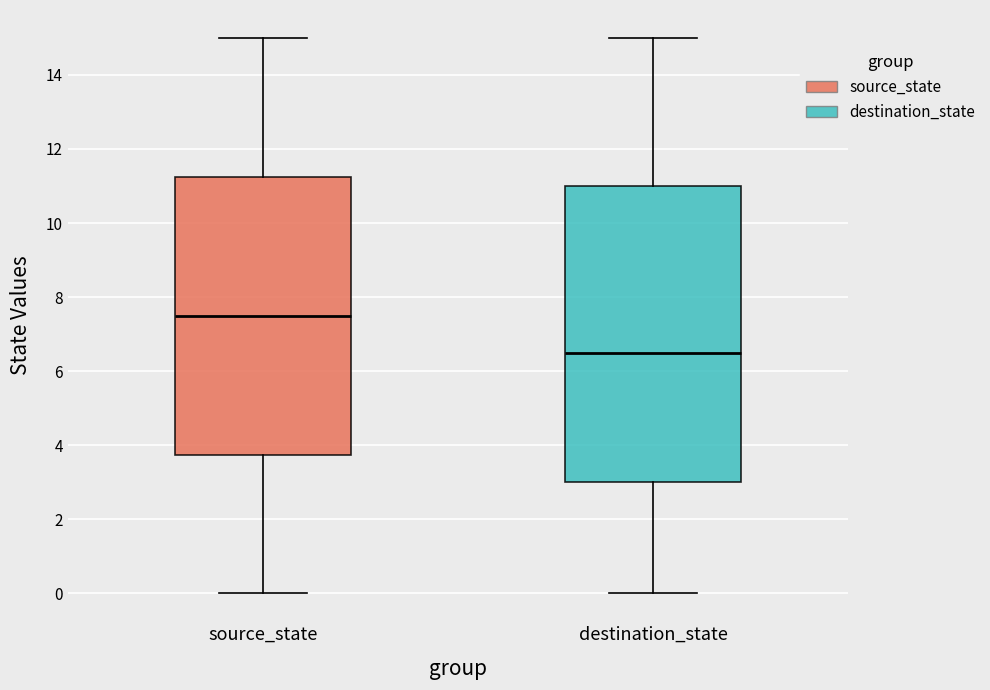

Which box is the tallest, from its lower edge to its upper edge?

destination_state